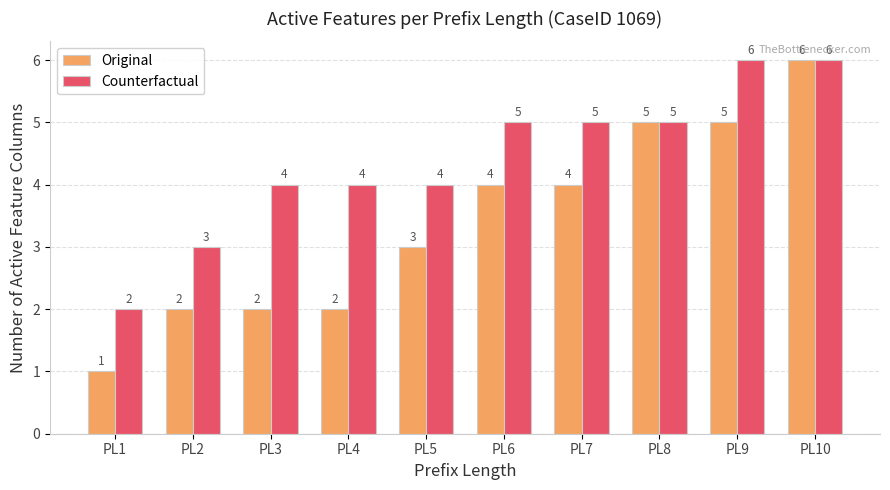

Count the Original values in the range 2 to 5.

8